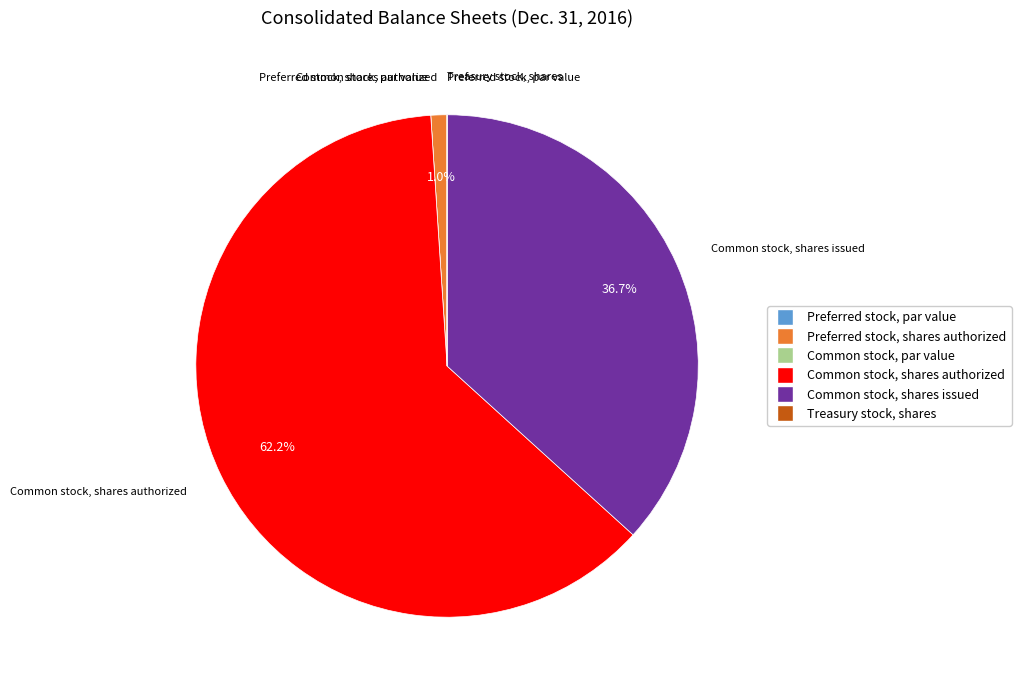

Is there any slice that represents more than half of the pie?

Yes